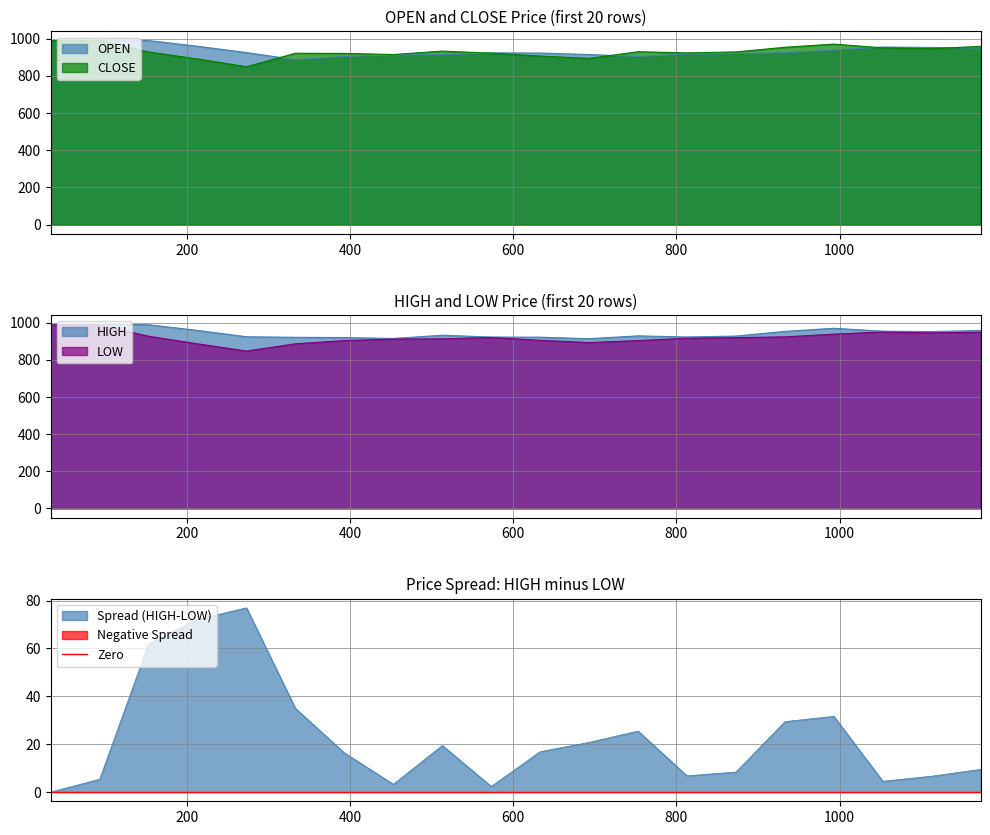

True or false: LOW has more than 2 interior local peaks.

False